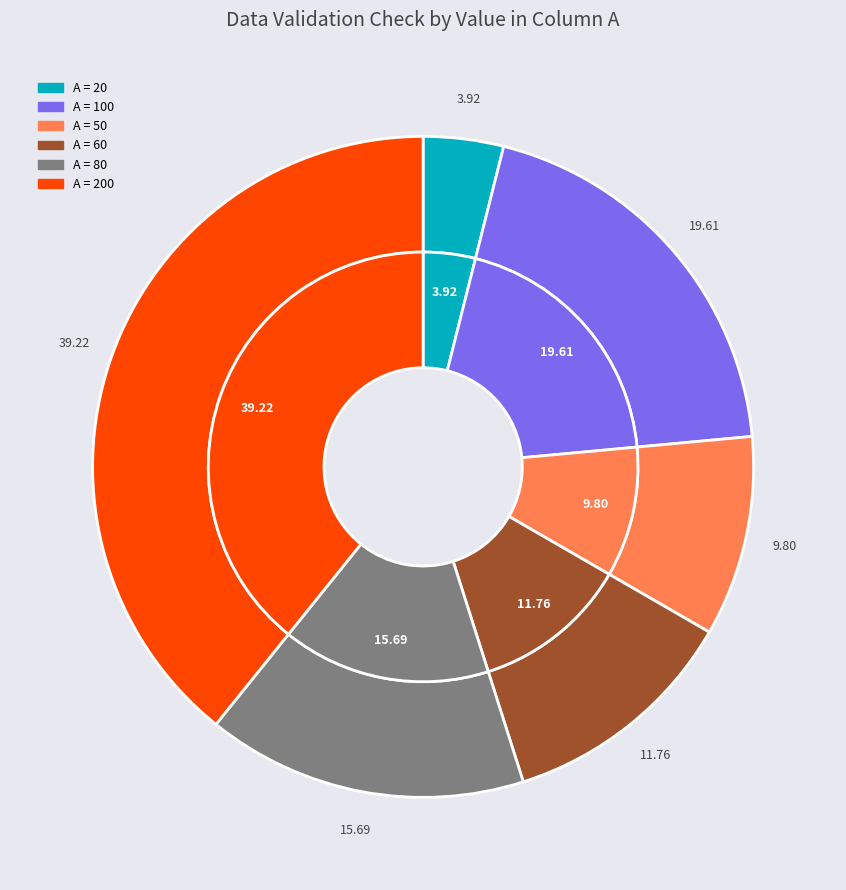

Is there any slice that represents more than half of the pie?

No